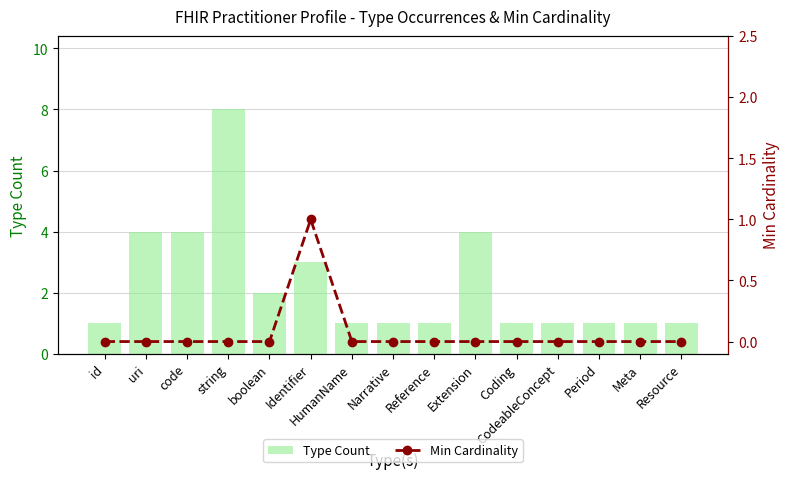

What is the value of the Type Count bar at the 2nd from the left?

4